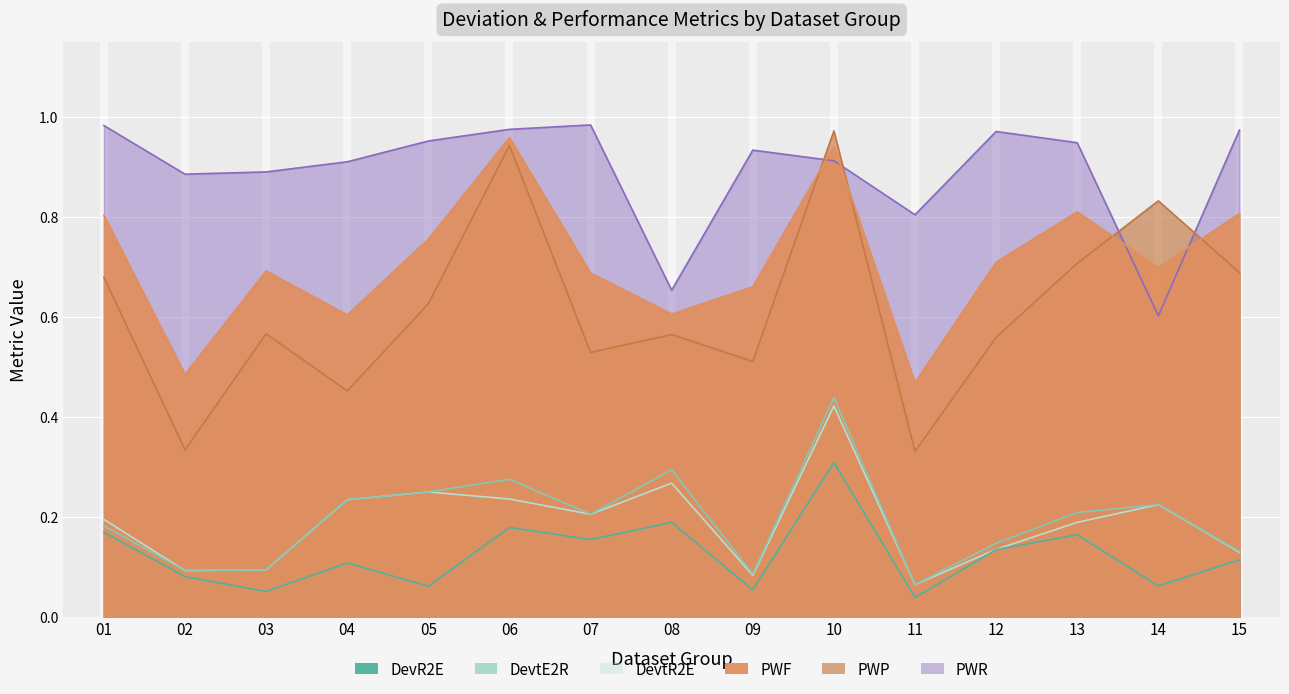

How many lines are shown in the chart?

6